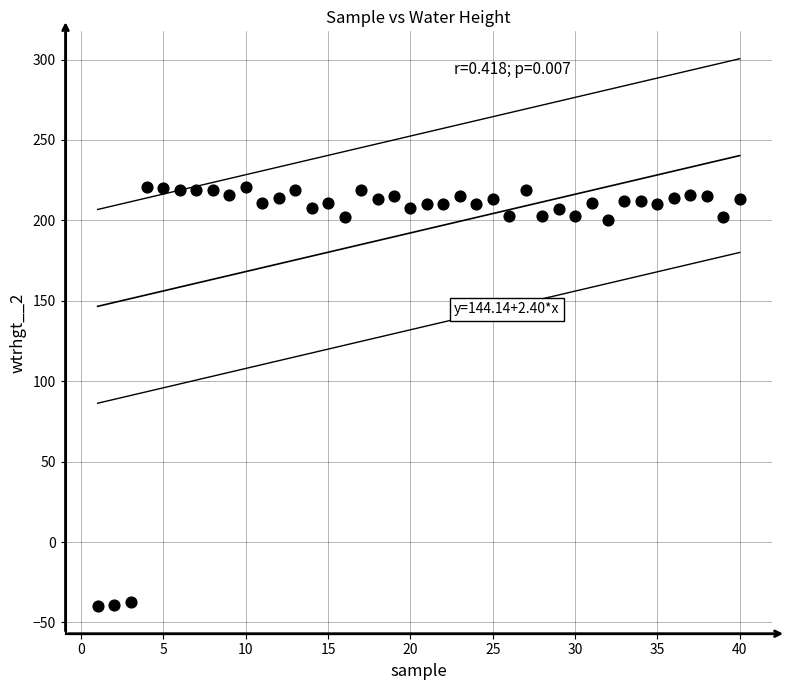

What is the range of X values (max minus min)?

39